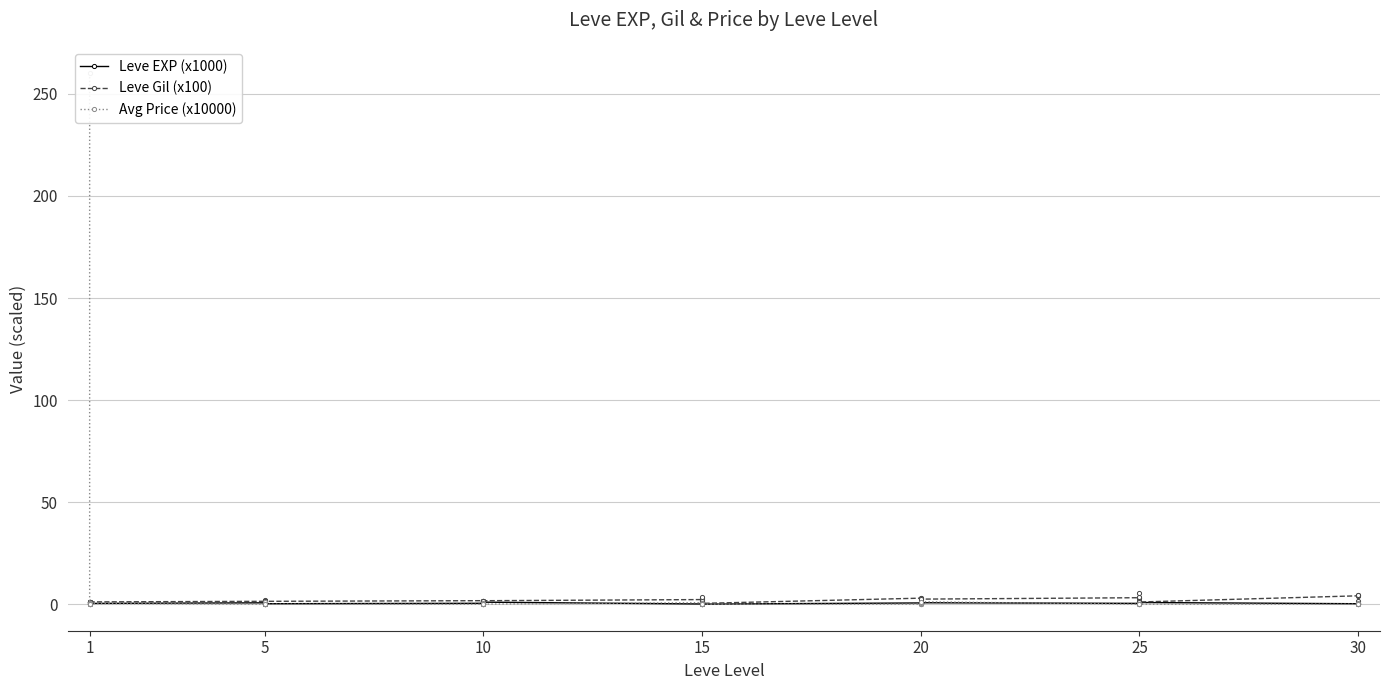

What is the value of the Leve EXP (x1000) point at the 4th from the left?

0.2